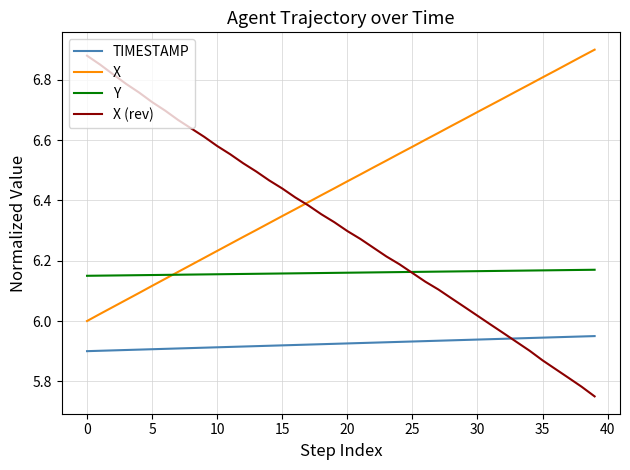

True or false: TIMESTAMP and X cross at least once.

False